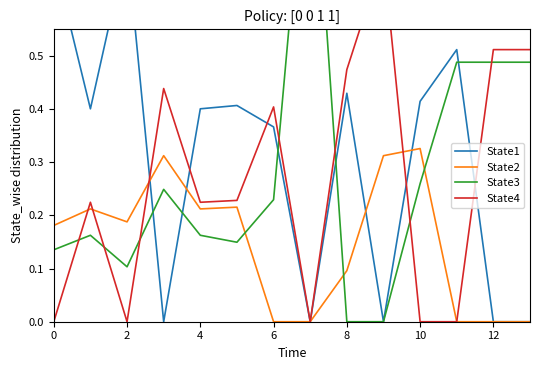

What are all the series names shown in the legend?

State1, State2, State3, State4